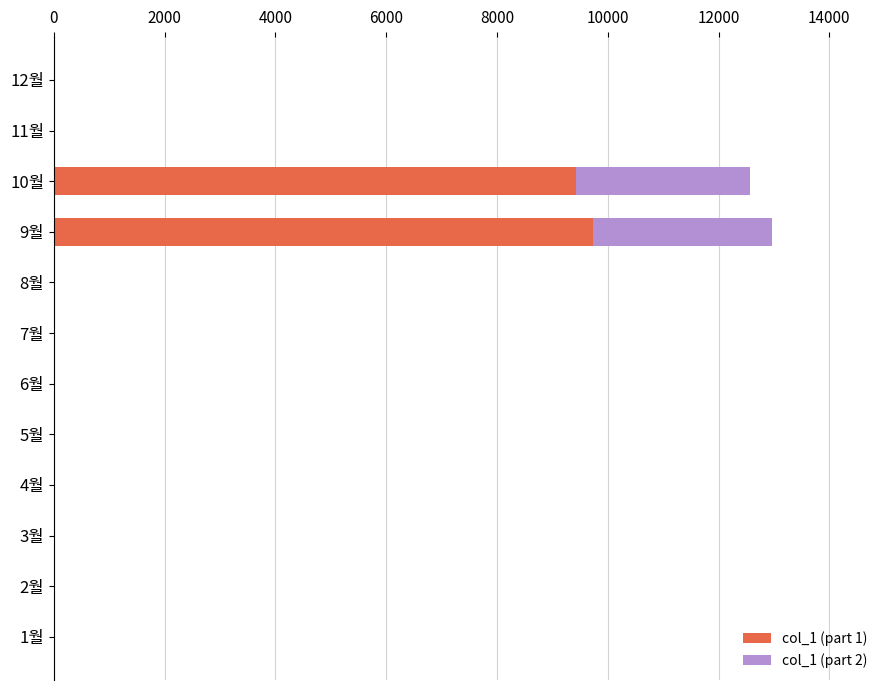

At which category is the sum across all series the highest?

9월